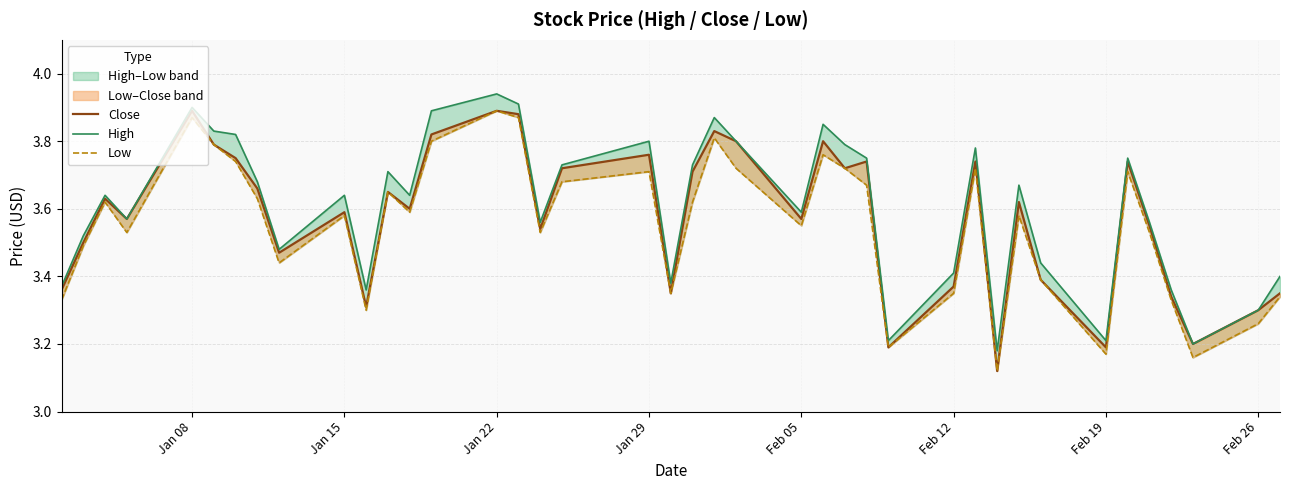

Which series has the widest spread of values?

Close